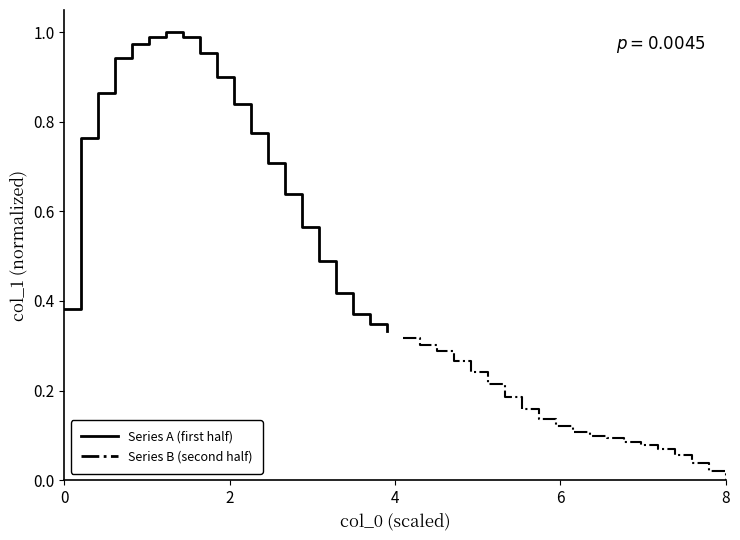

True or false: Series B (second half) and Series A (first half) intersect in this chart.

False